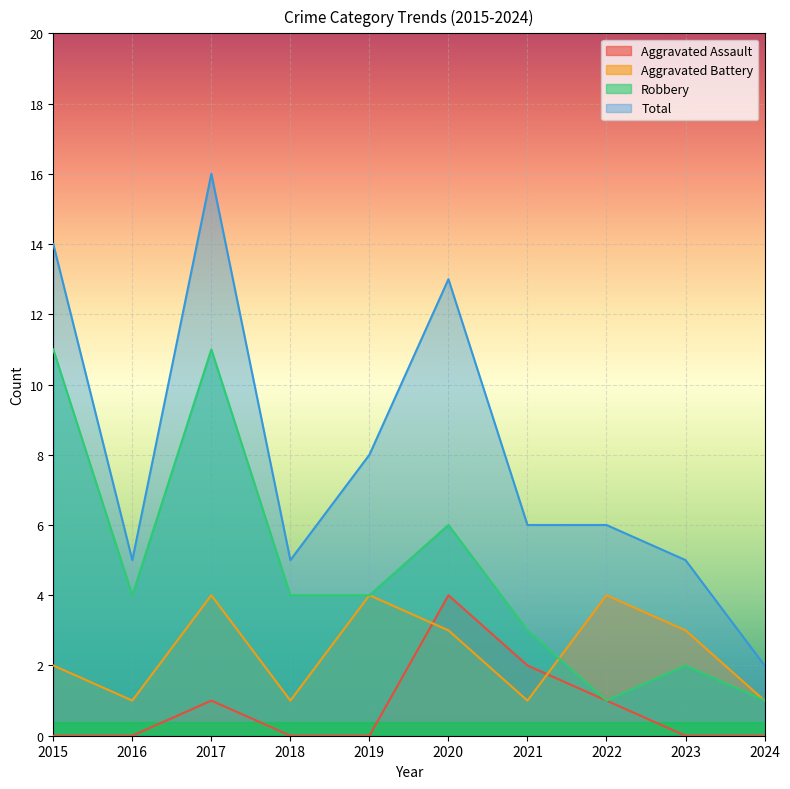

Is it true that Total equals 14 at 2019?

False